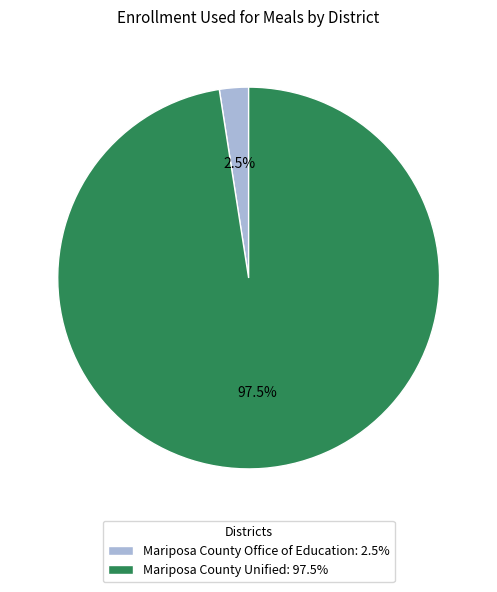

Rank the categories by value from highest to lowest.

Mariposa County Unified, Mariposa County Office of Education